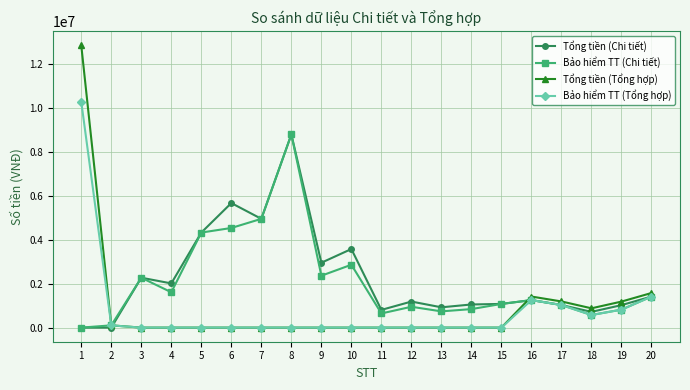

What value does the Tổng tiền (Tổng hợp) series have at 1?

12854638.0